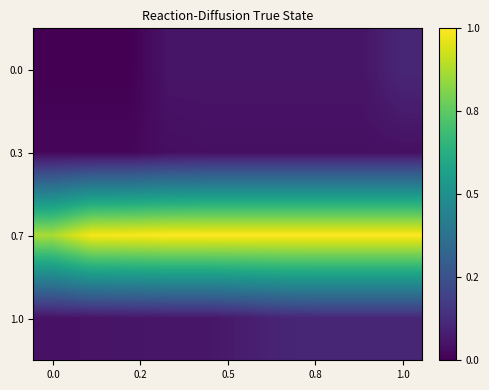

Reading right to left, transcribe all the data shown in this chart.

0.0: 7808	7786	7786	7786	7786	7786	7786	7762	7762	7762
0.3: 7780	7780	7780	7780	7780	7780	7778	7770	7770	7770
0.7: 8184	8184	8184	8184	8184	8184	8184	8180	8178	8130
1.0: 7808	7808	7808	7806	7796	7788	7788	7786	7784	7782